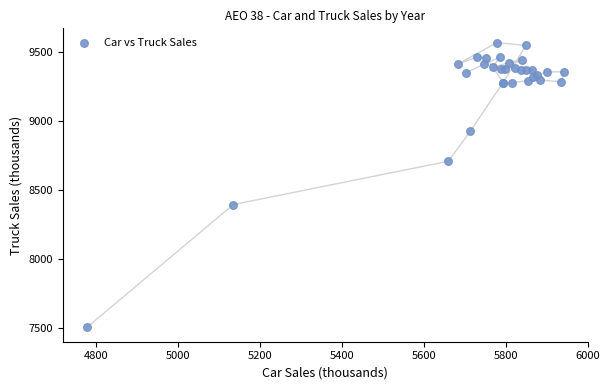

What Y value in the scatter plot is closest to 8535?

8394.1